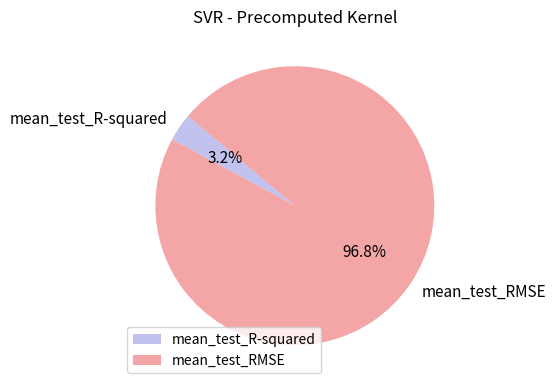

Combined, what portion of the pie is mean_test_RMSE and mean_test_R-squared?

100.0%